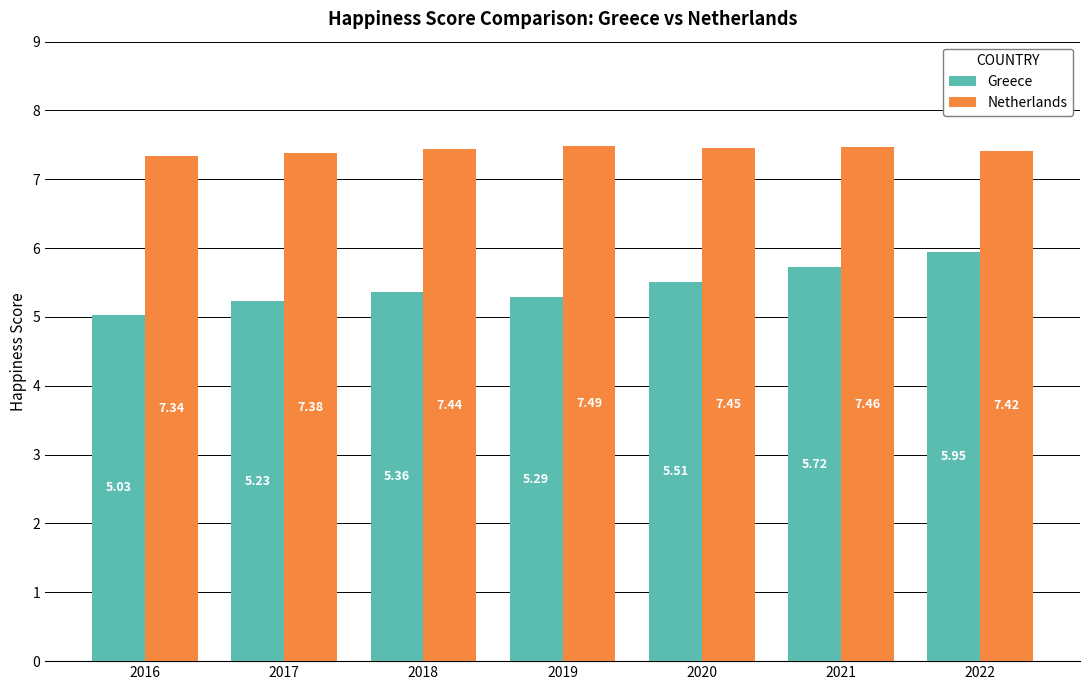

What is the sum of the Netherlands values at 2022 and 2016?

14.8